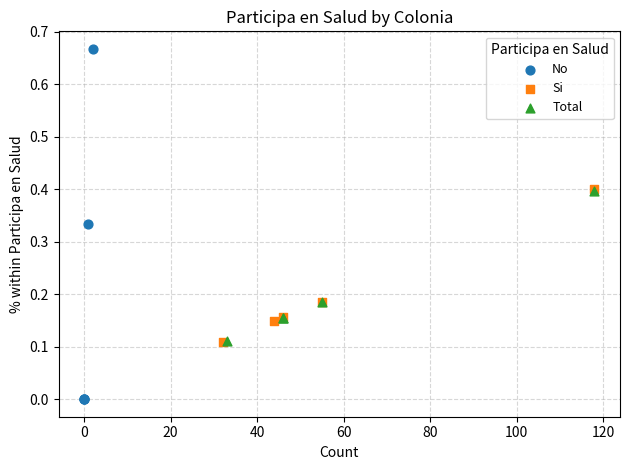

Which series reaches the minimum Y coordinate?

No